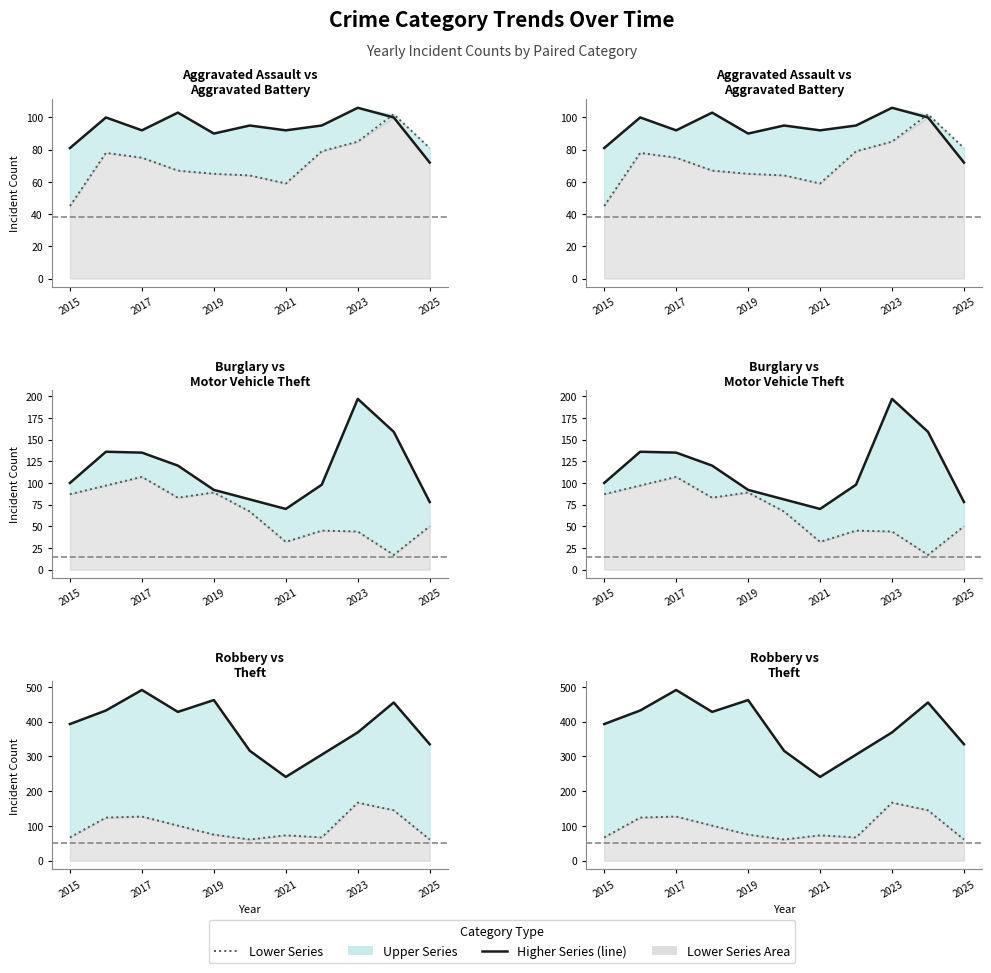

Rank the series by their maximum value, from highest to lowest.

Theft (line), Motor Vehicle Theft (line), Robbery (line), Burglary (line), Aggravated Battery (line), Aggravated Assault (line)